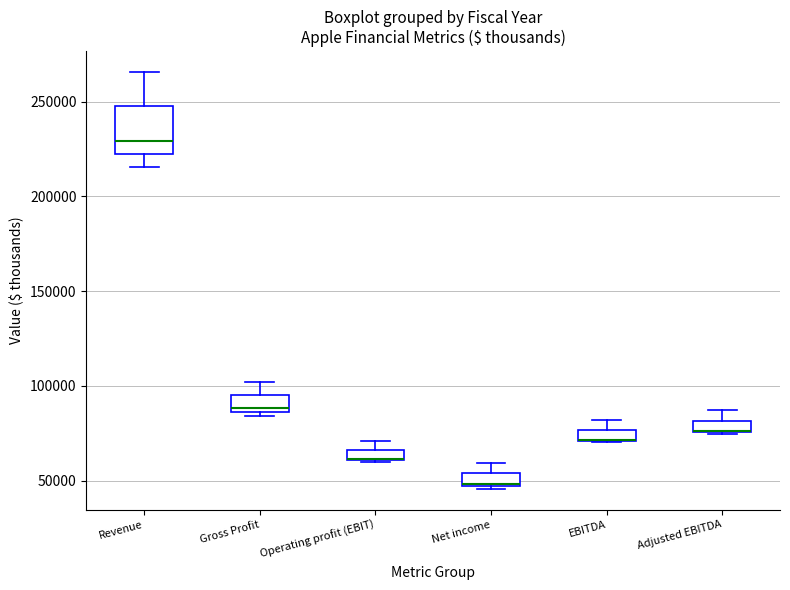

Where is the lower edge of the box for EBITDA on the y-axis? The values are not printed on the chart, so give them approximately, as read against the axis.

70000